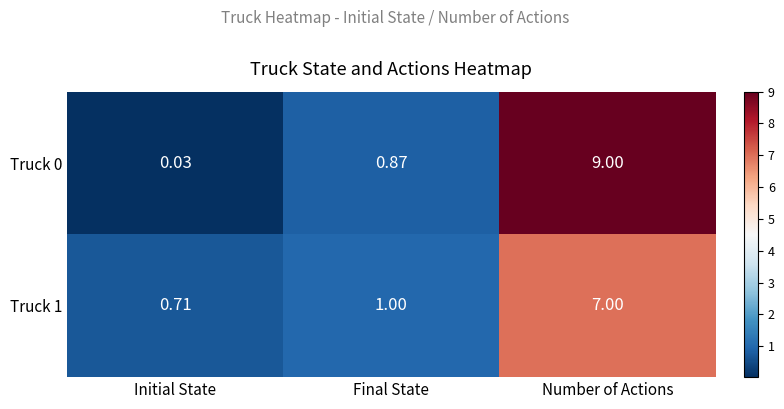

Which category has the highest value across all series?

Number of Actions